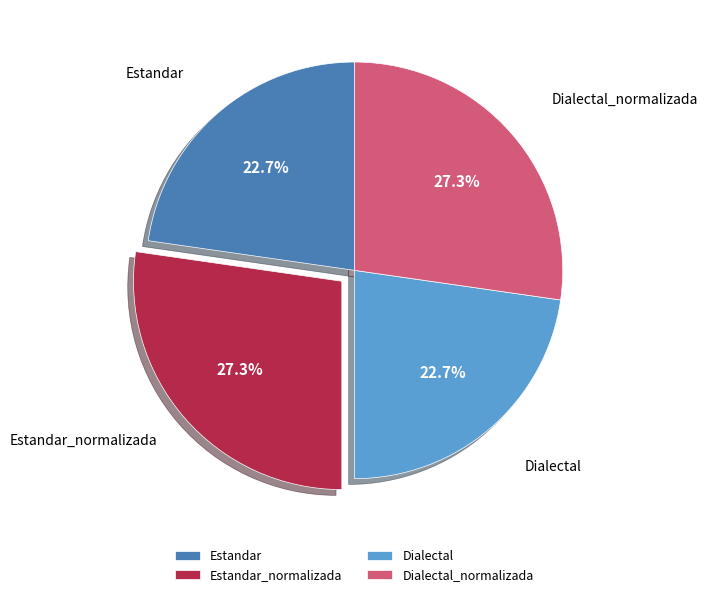

Does Dialectal_normalizada represent more than half of the total?

No